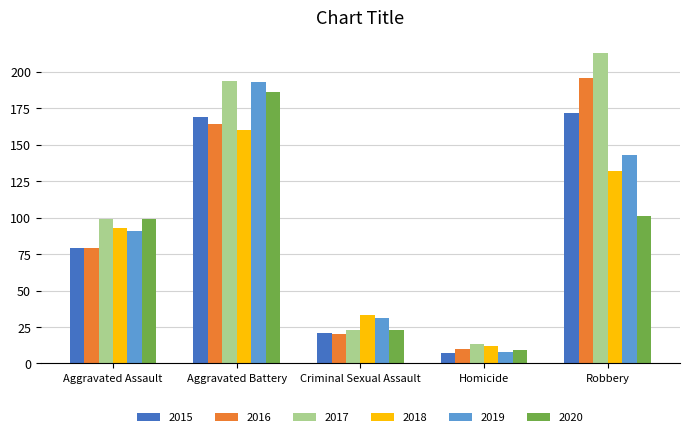

At how many categories does at least one series exceed 41?

3